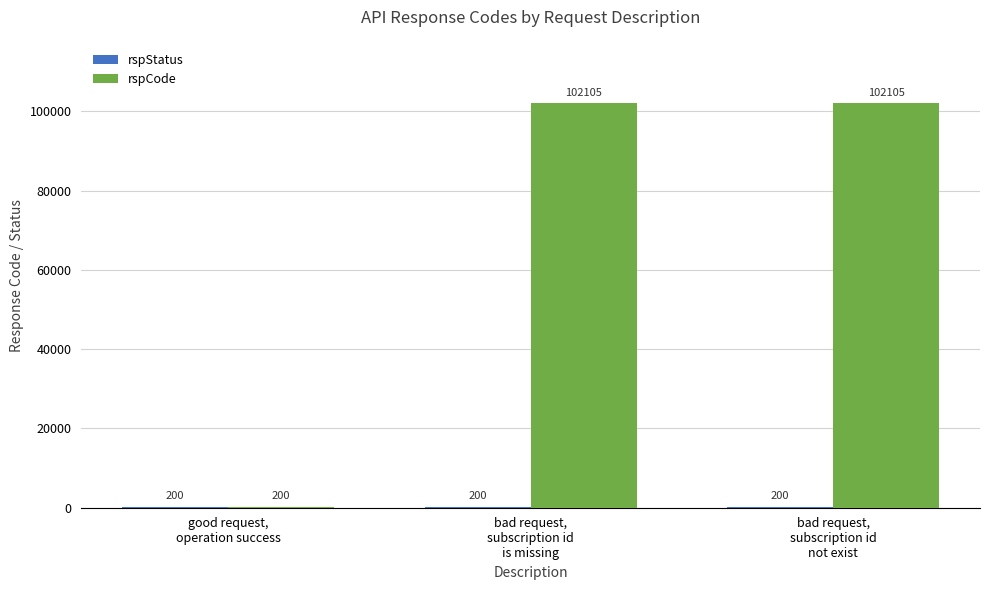

How many rspCode values are between 200 and 102105?

3